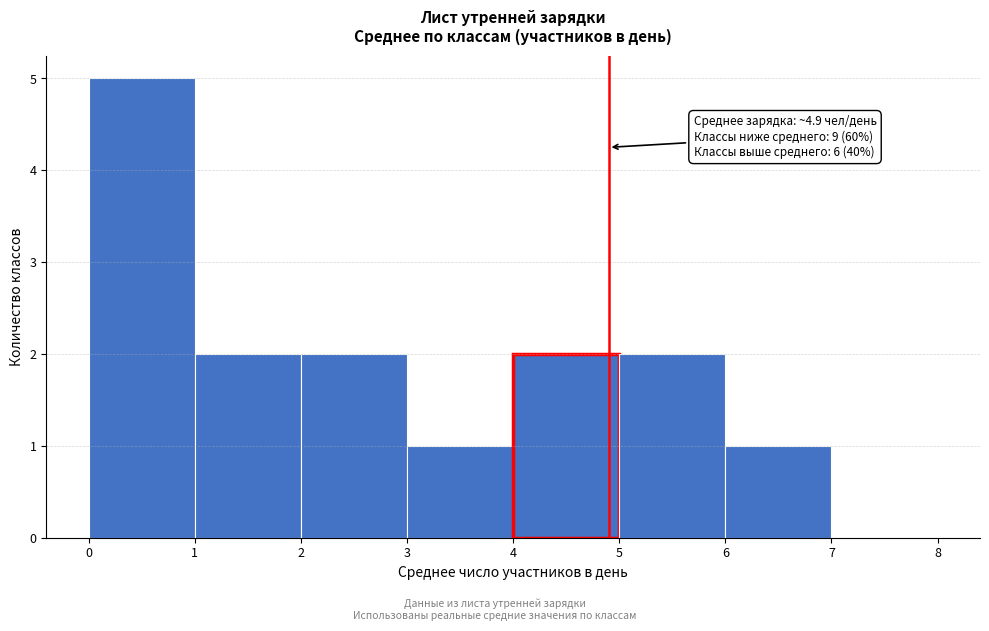

Over which range of the x-axis is the bar tallest?

0 to 1